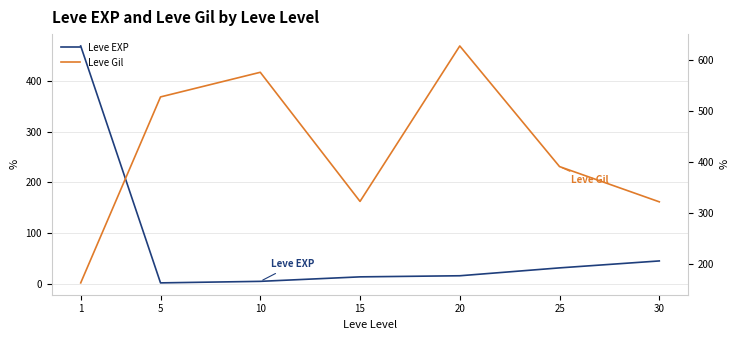

What is the difference between the highest and lowest values at 30?

277.0